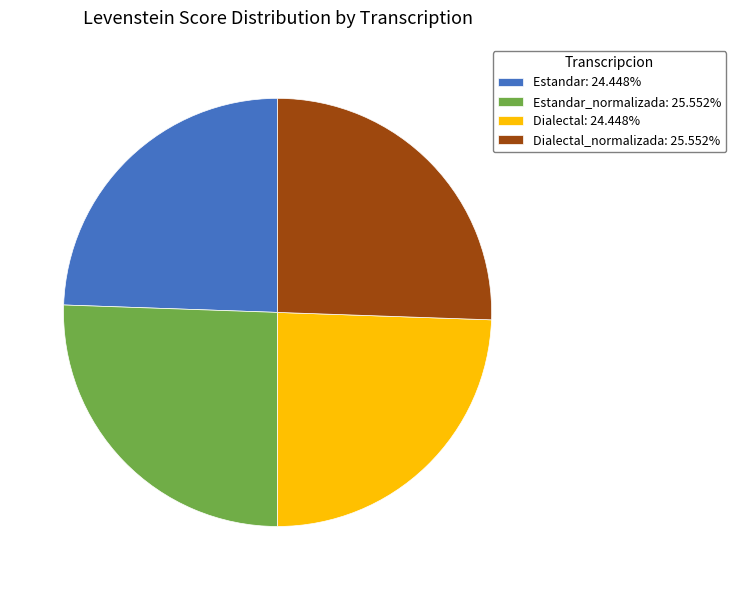

Count the number of slices in the pie.

4